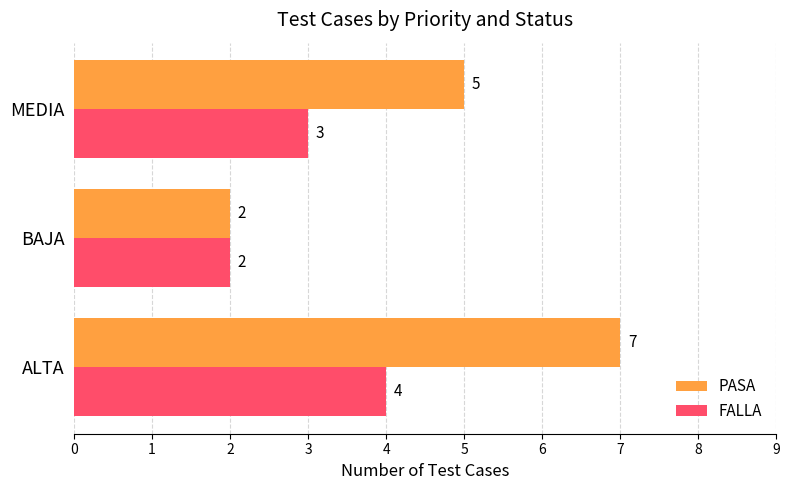

Rank the series by their maximum value, from lowest to highest.

FALLA, PASA